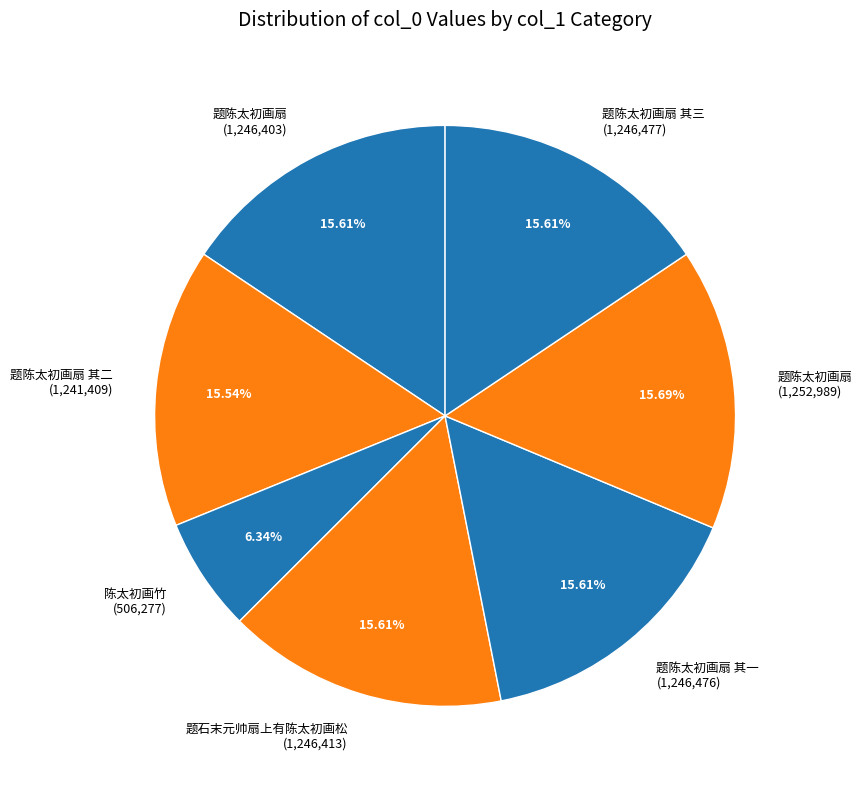

What is the smallest slice in the pie chart?

陈太初画竹 (506,277)